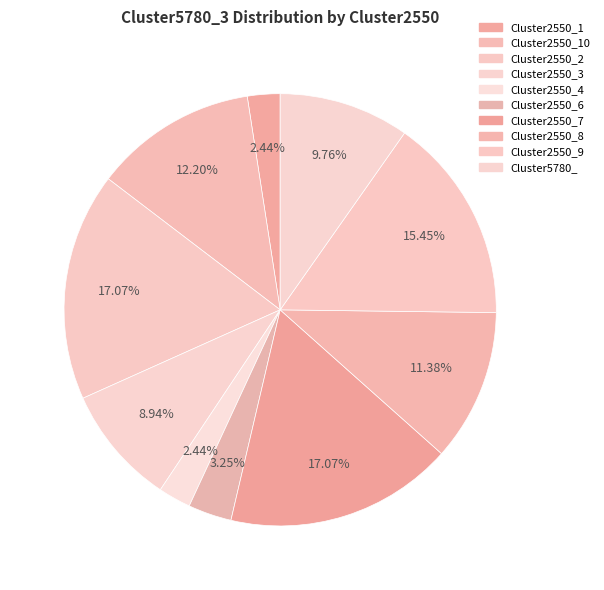

Count the number of slices in the pie.

10